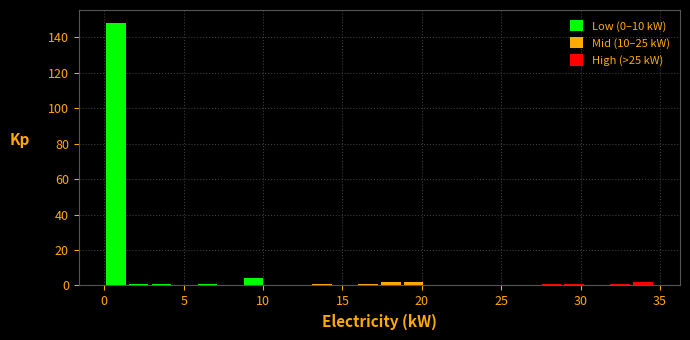

Around what value on the x-axis is the tallest bar? Give the approximate position of its centre, as read against the axis.

0.5